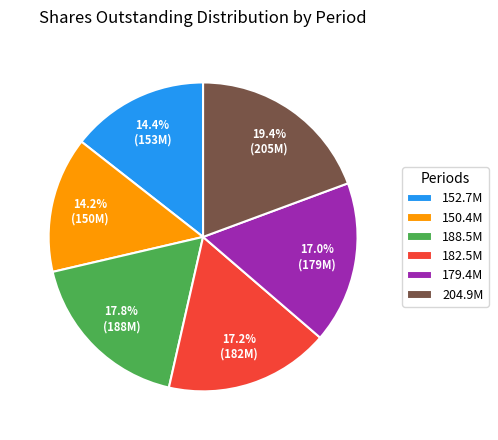

Count the number of slices in the pie.

6